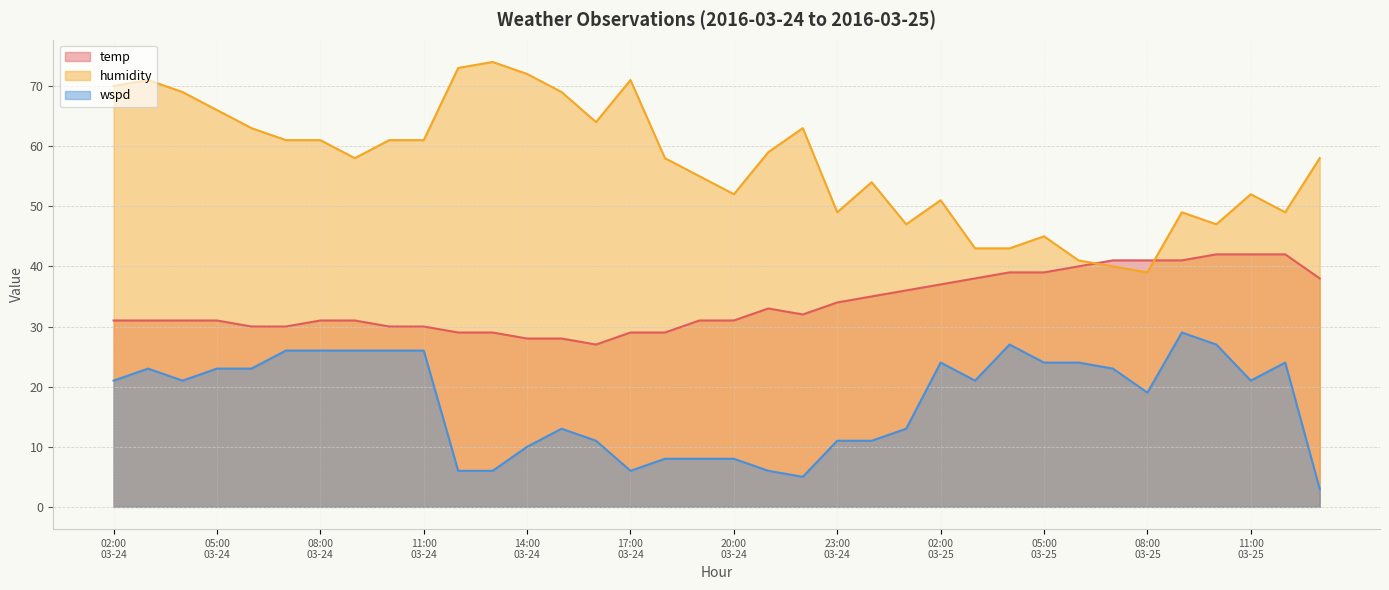

What is the sum of all temp values?

1217